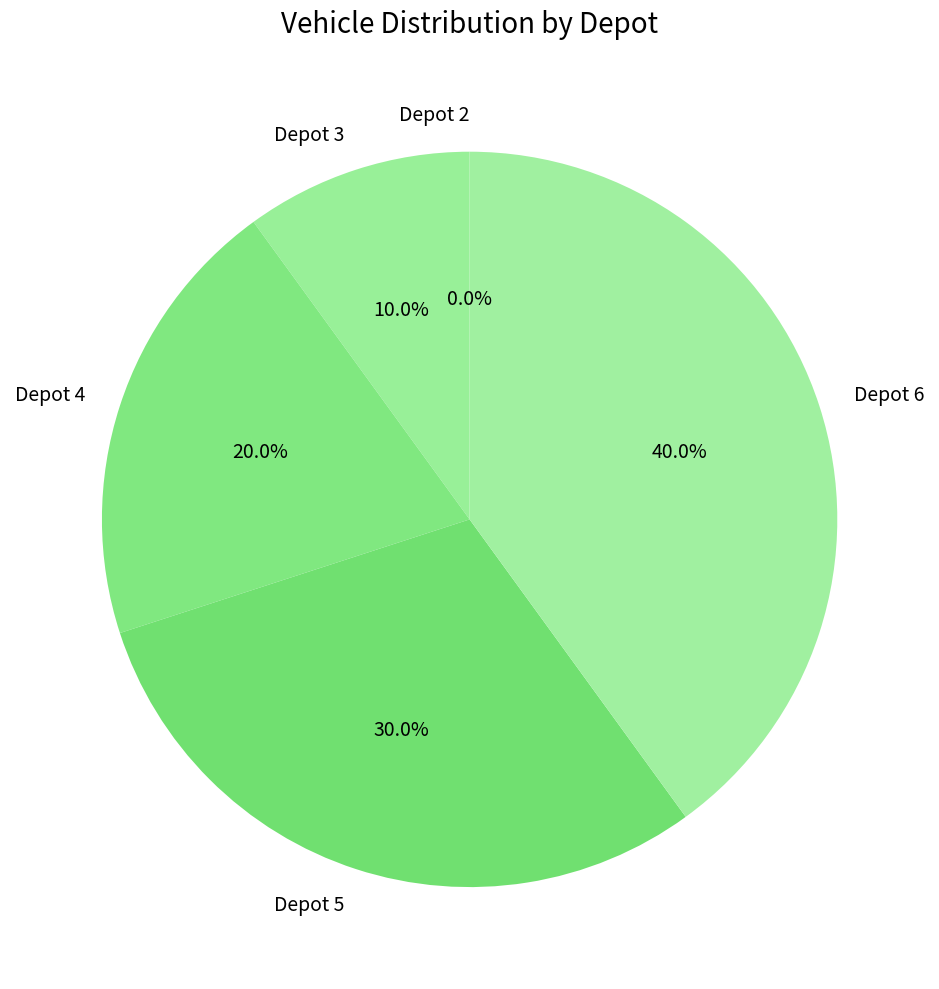

To the nearest percent, what is the combined percentage of Depot 2 and Depot 5?

30%